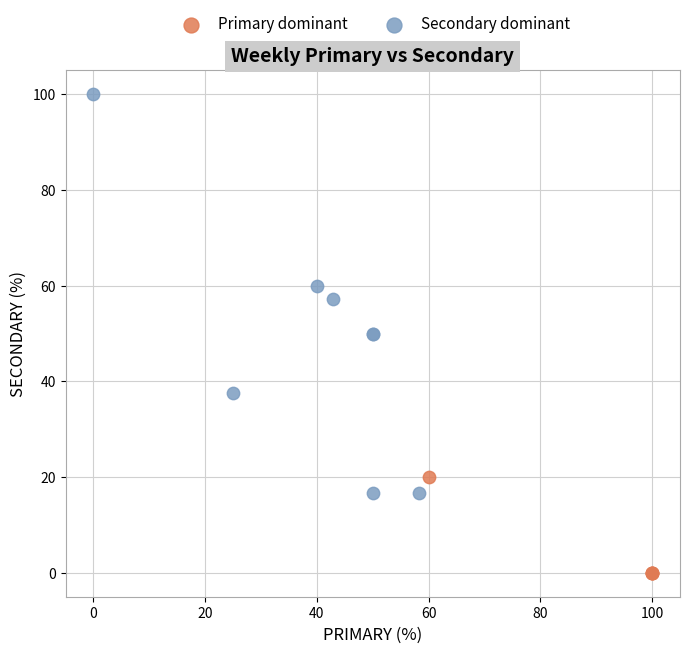

Which series reaches the minimum Y coordinate?

Primary dominant